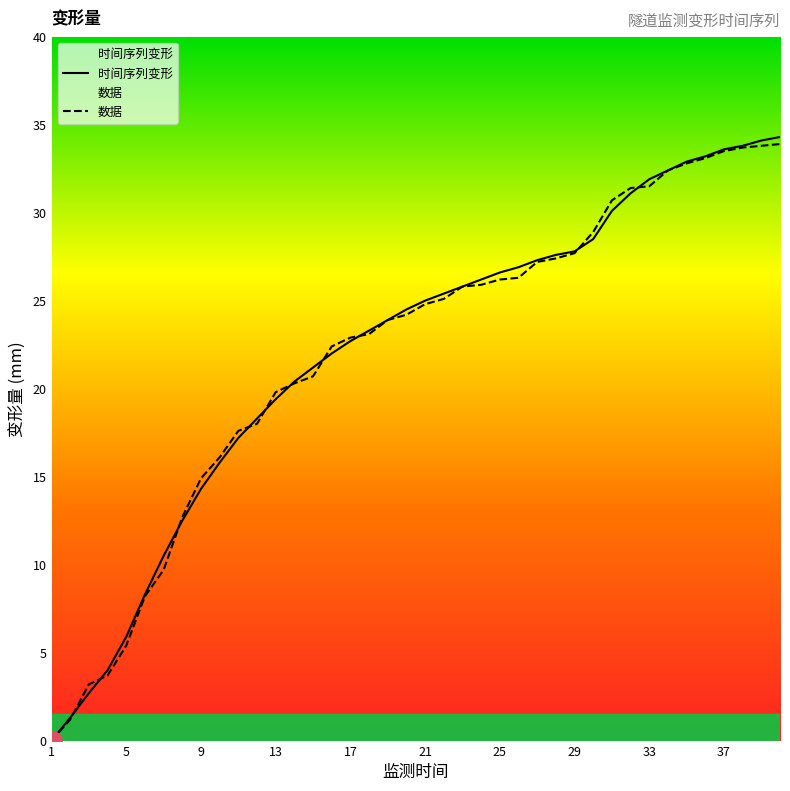

Which series has the widest spread of values?

时间序列变形